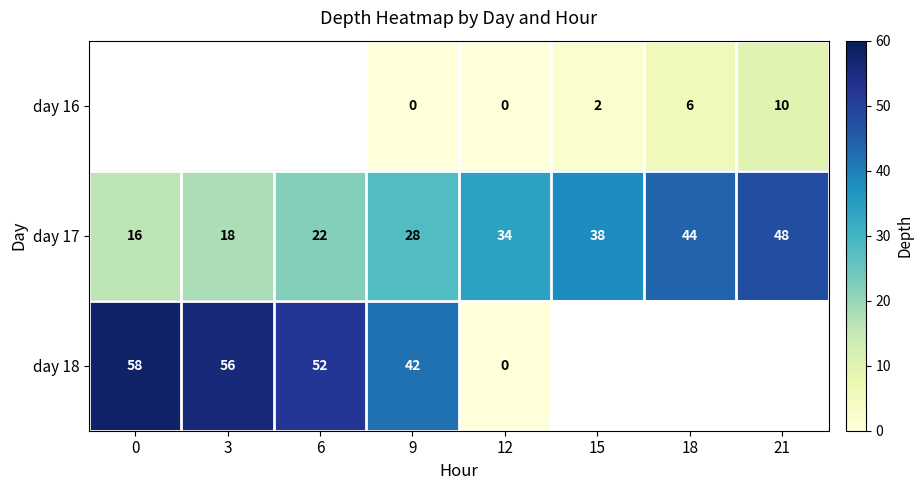

The value of day 16 at 18 is 6. True or false?

True